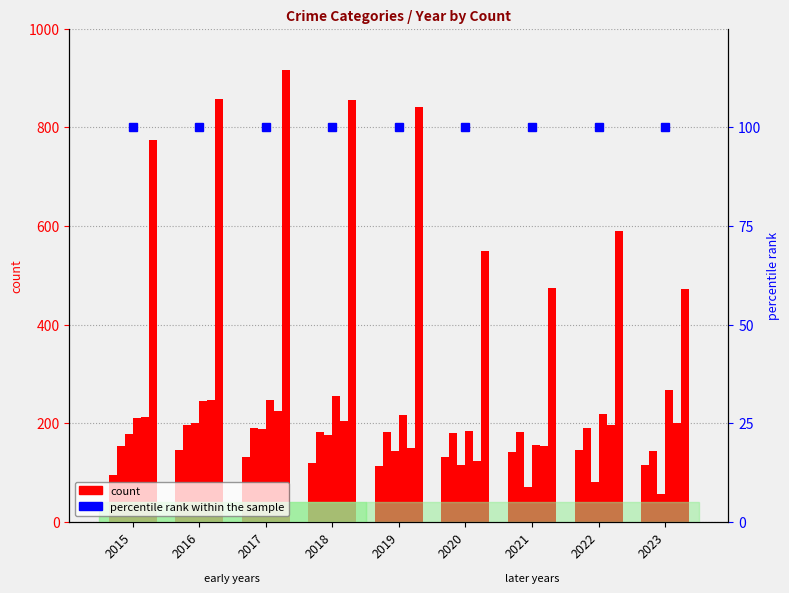

At which category is the sum across all series the highest?

2017